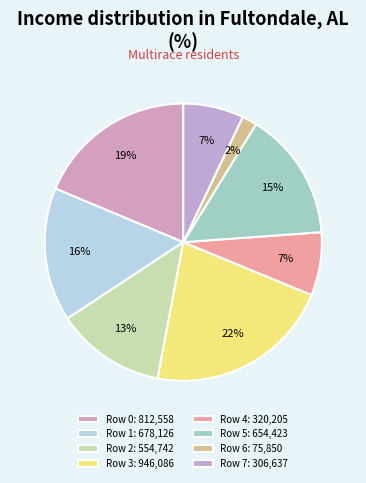

How many slices are in this pie chart?

8